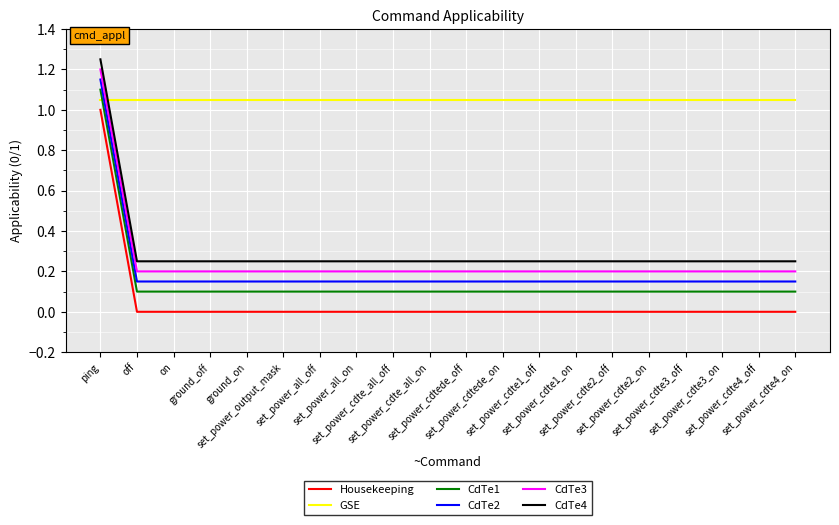

The CdTe3 series shows 0.2 at set_power_cdte1_off. True or false?

True